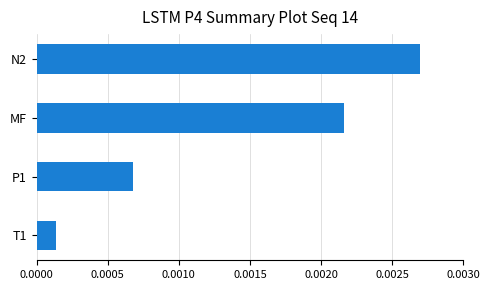

List the labels in order of value, largest first.

N2, MF, P1, T1